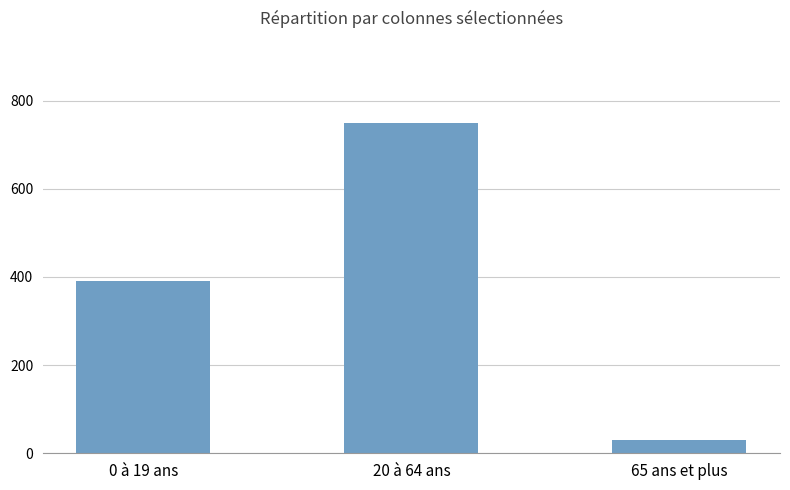

Which category has the highest value across all series?

20 à 64 ans